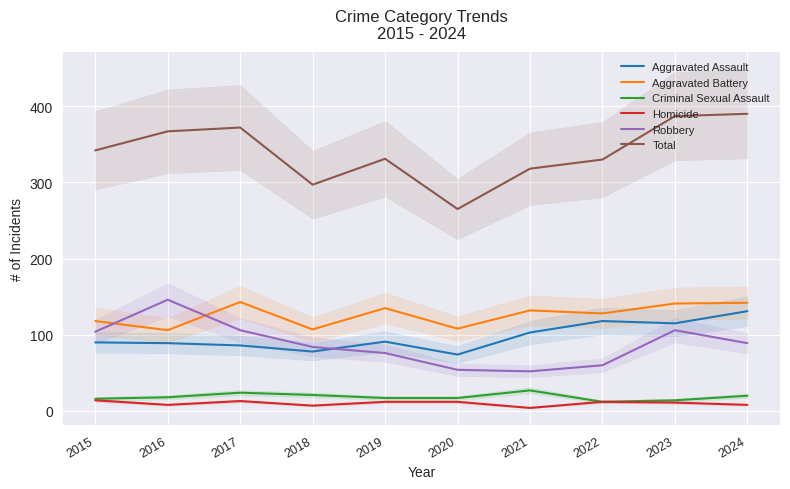

At 2021, list the series in order from smallest to largest.

Homicide, Criminal Sexual Assault, Robbery, Aggravated Assault, Aggravated Battery, Total